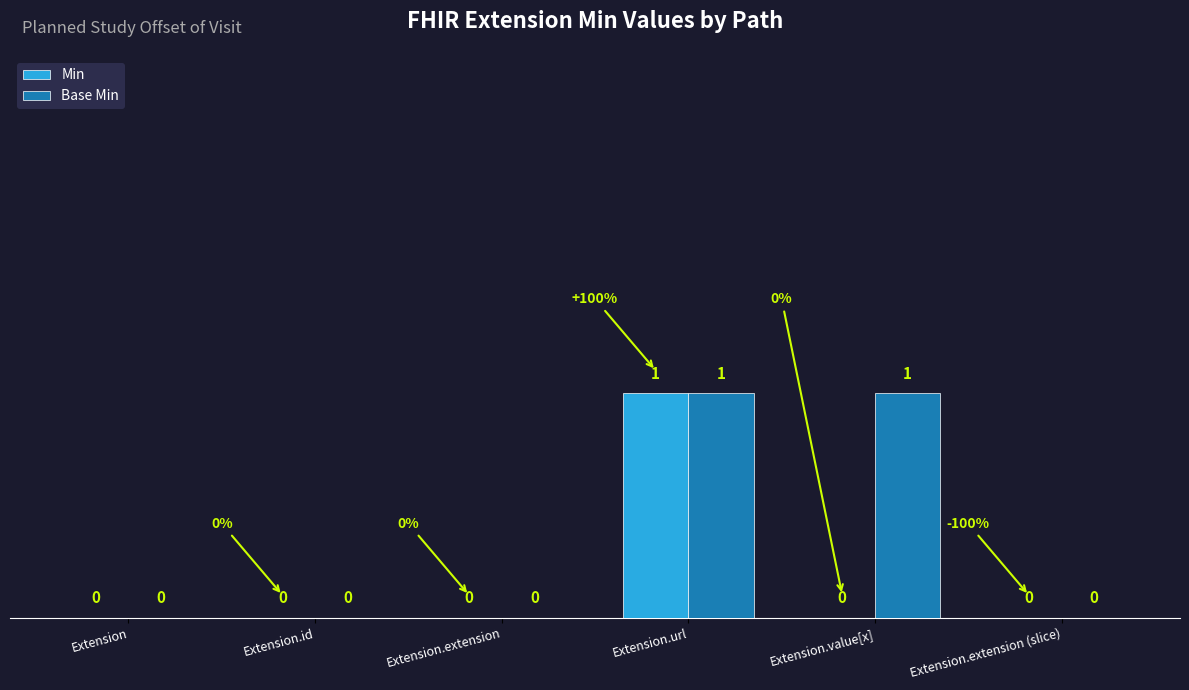

How many groups of bars are there?

6